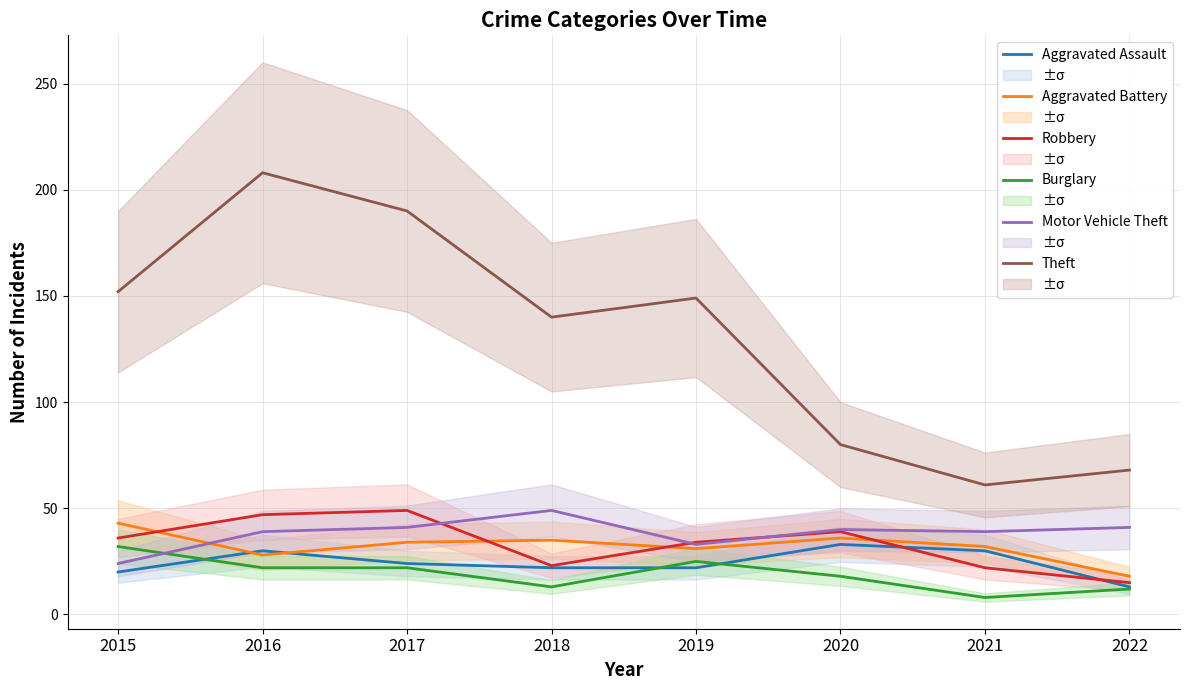

Reading left to right, transcribe all the data shown in this chart.

Aggravated Assault: 2015=20	2016=30	2017=24	2018=22	2019=22	2020=33	2021=30	2022=13
Aggravated Battery: 2015=43	2016=28	2017=34	2018=35	2019=31	2020=36	2021=32	2022=18
Robbery: 2015=36	2016=47	2017=49	2018=23	2019=34	2020=39	2021=22	2022=15
Burglary: 2015=32	2016=22	2017=22	2018=13	2019=25	2020=18	2021=8	2022=12
Motor Vehicle Theft: 2015=24	2016=39	2017=41	2018=49	2019=33	2020=40	2021=39	2022=41
Theft: 2015=152	2016=208	2017=190	2018=140	2019=149	2020=80	2021=61	2022=68